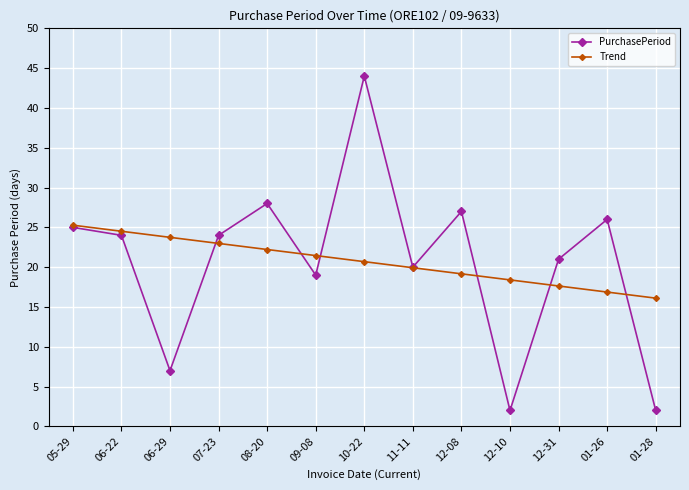

Rank the series by their maximum value, from lowest to highest.

Trend, PurchasePeriod